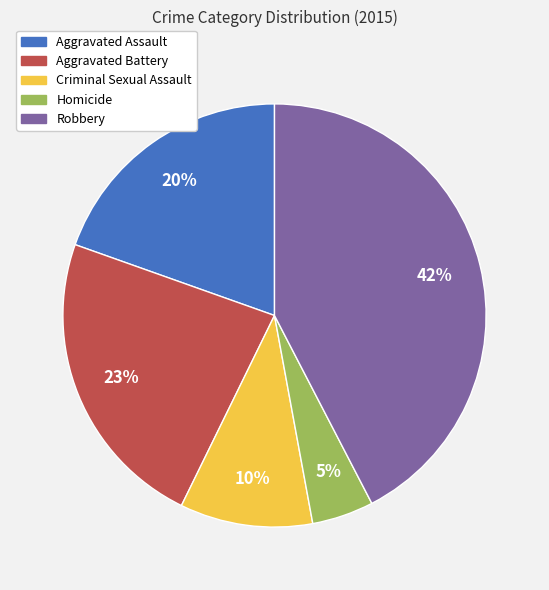

Does Aggravated Assault represent more than half of the total?

No